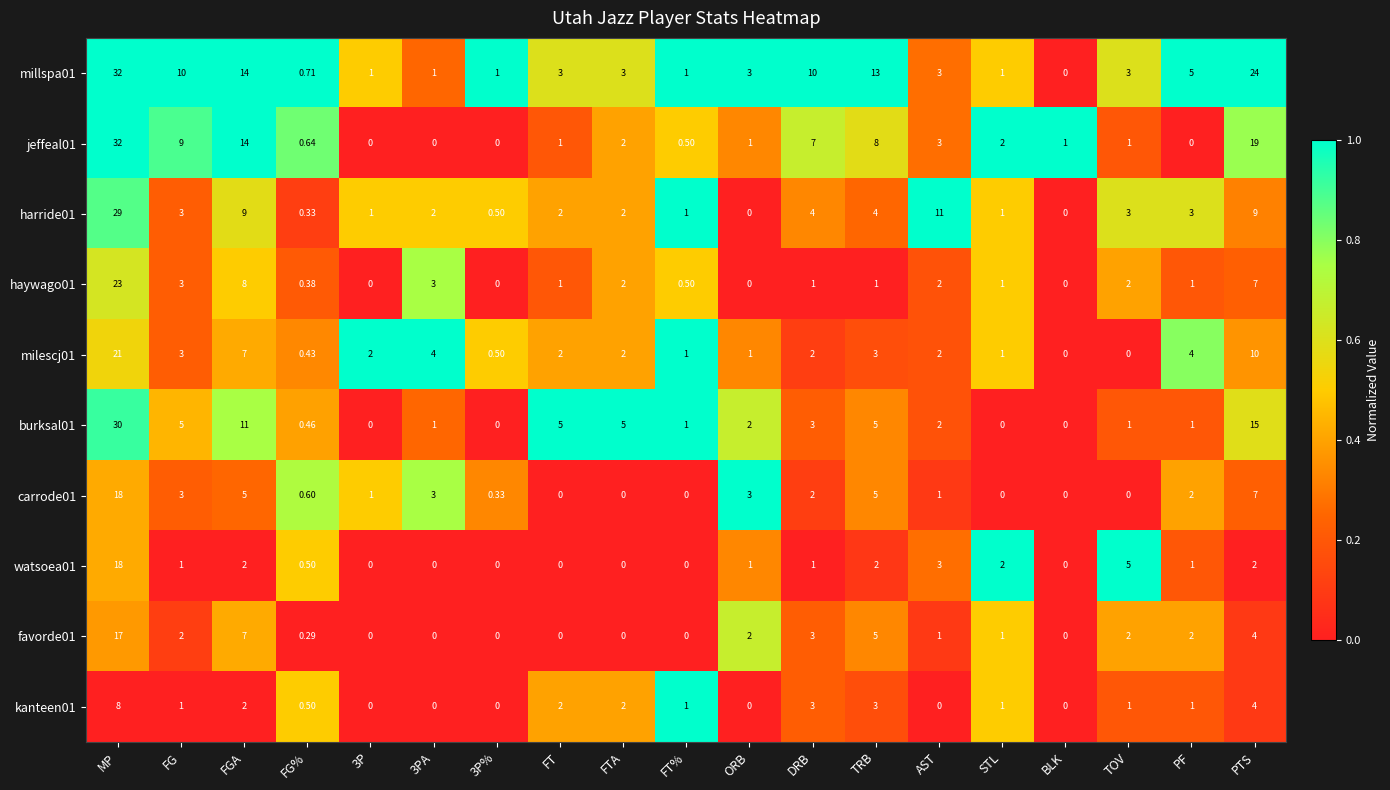

Is the value of burksal01 at BLK greater than the value of carrode01 at PTS?

No